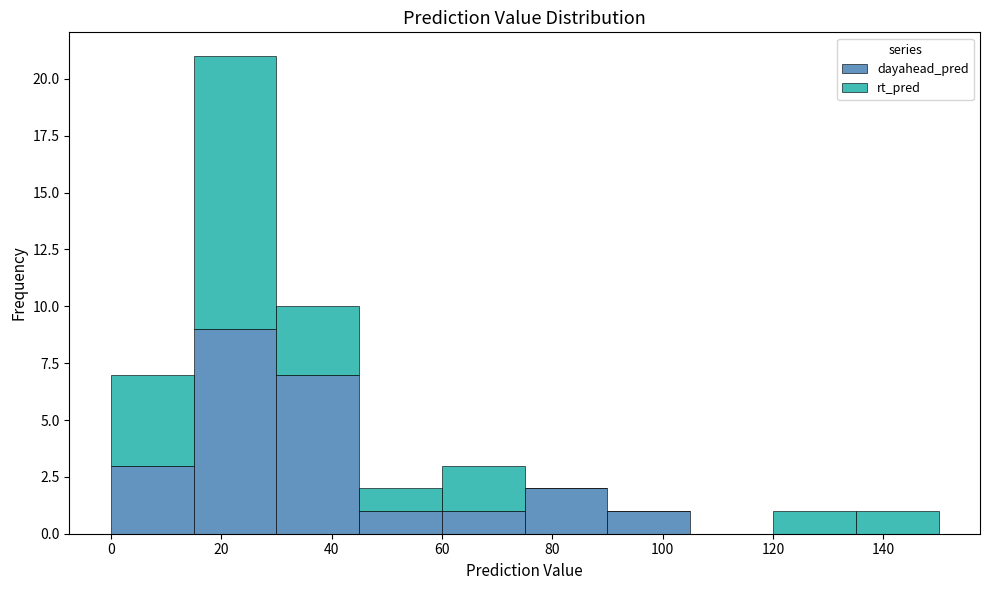

Reading left to right, list every stacked bar in this chart as the range it spans on the x-axis followed by its total height. Neither the bar edges nor the heights are printed on the chart, so give them approximately, as read against the axes.

0 to 15: 7
15 to 30: 21
30 to 45: 10
45 to 60: 2
60 to 75: 3
75 to 90: 2
90 to 105: 1
105 to 120: 0
120 to 135: 1
135 to 150: 1